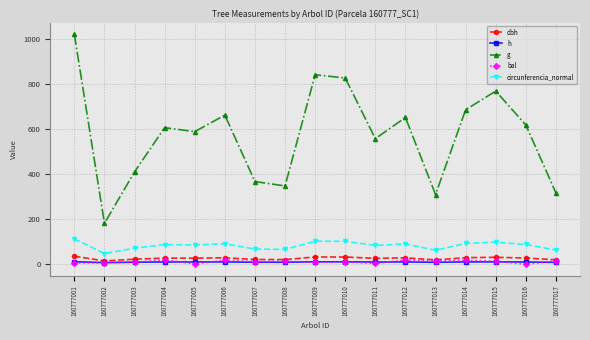

What is the value of the g point at the 10th from the left?

825.2